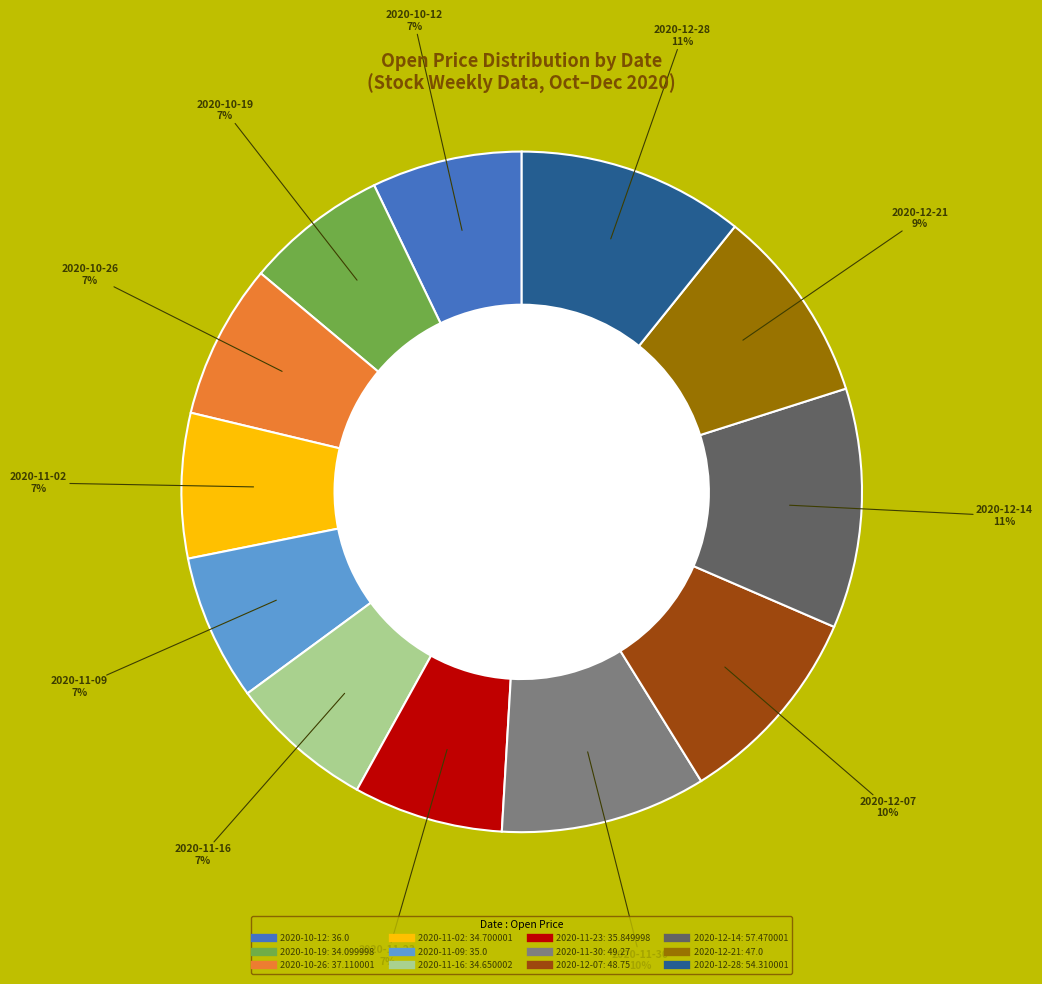

Is there any slice that represents more than half of the pie?

No